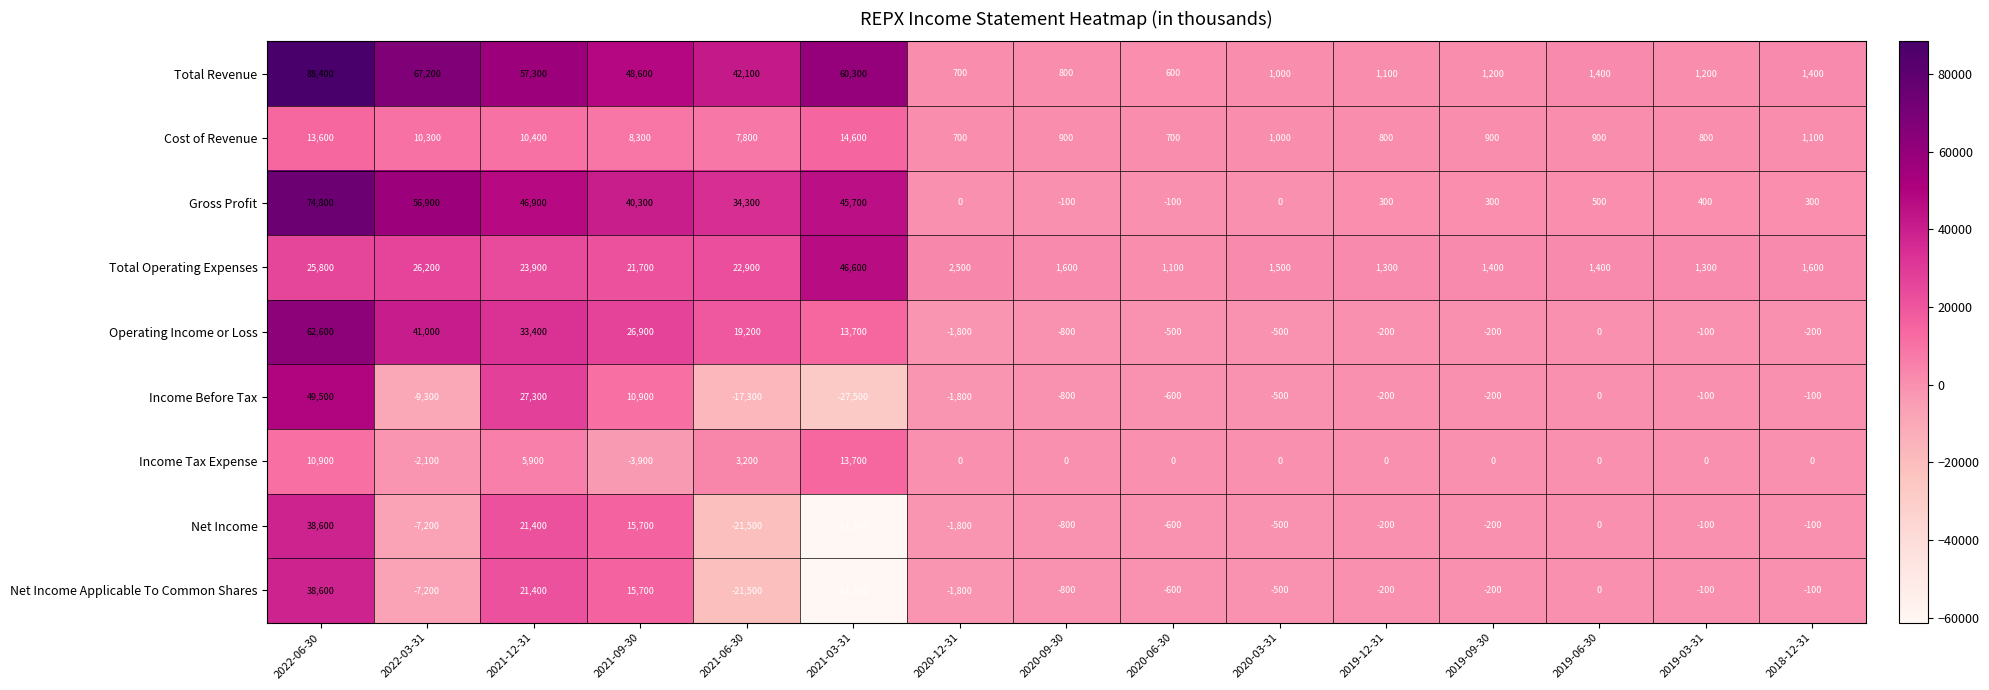

What is the difference between the maximum and minimum values in the Total Operating Expenses series?

45500